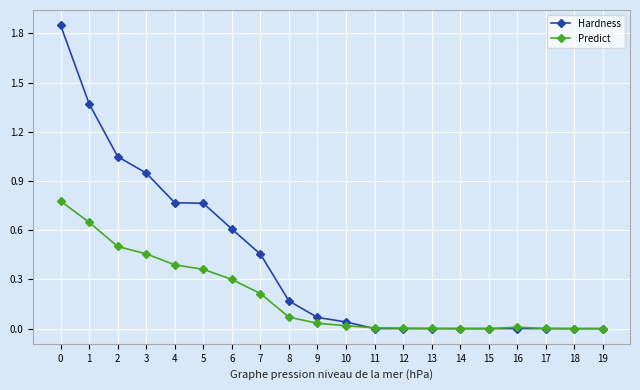

List the series in order of their overall mean, lowest first.

Predict, Hardness